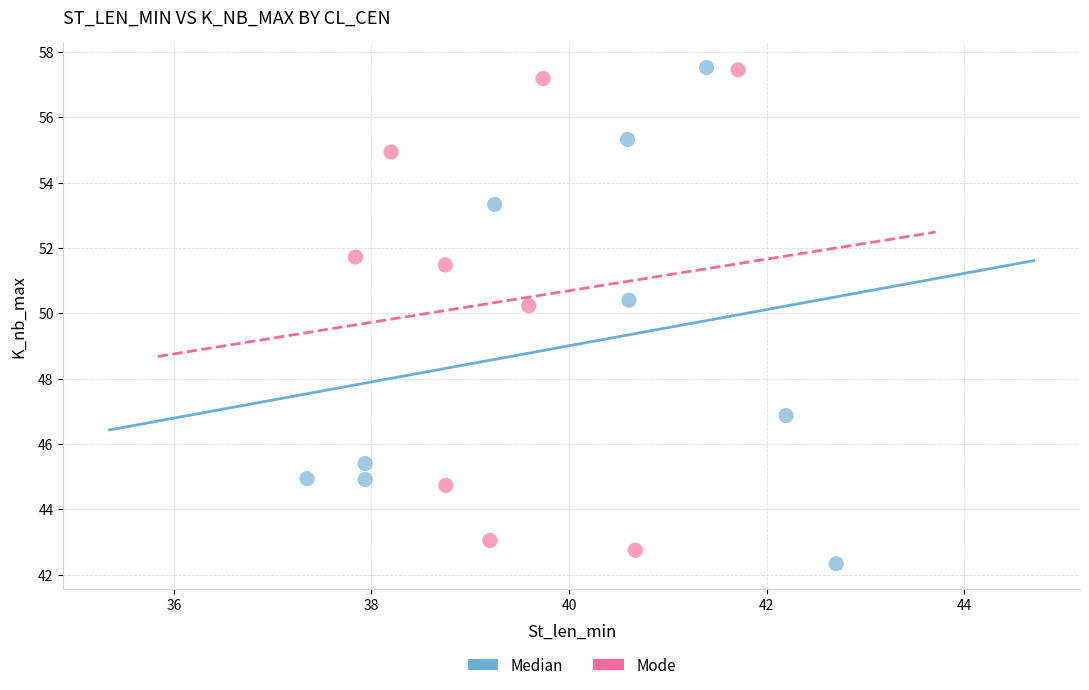

Which series contains the lowest Y value?

Median